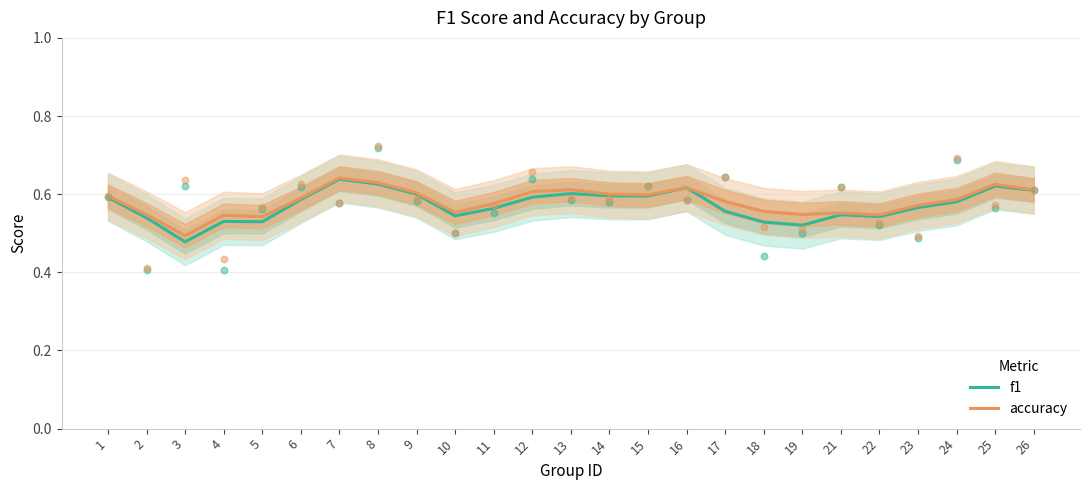

Which series contains the lowest Y value?

f1